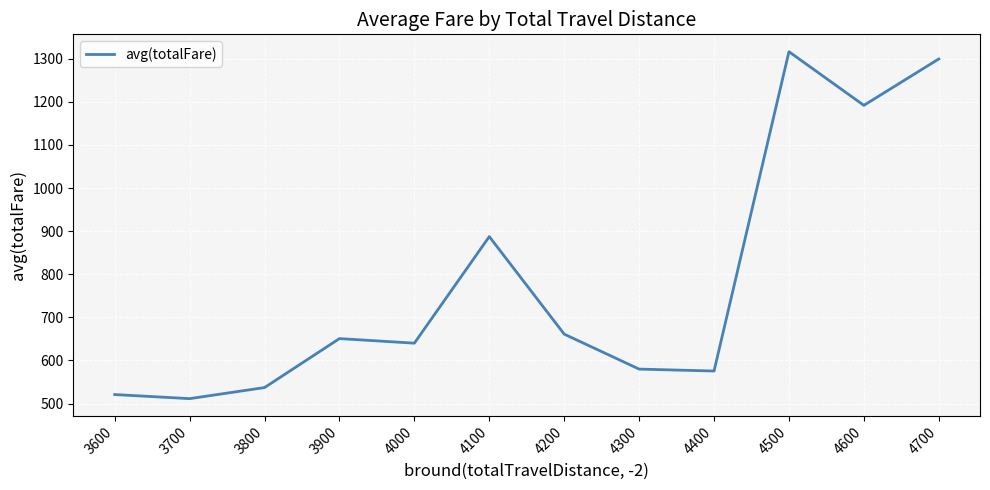

Which has a higher value, 3800 or 4400?

4400